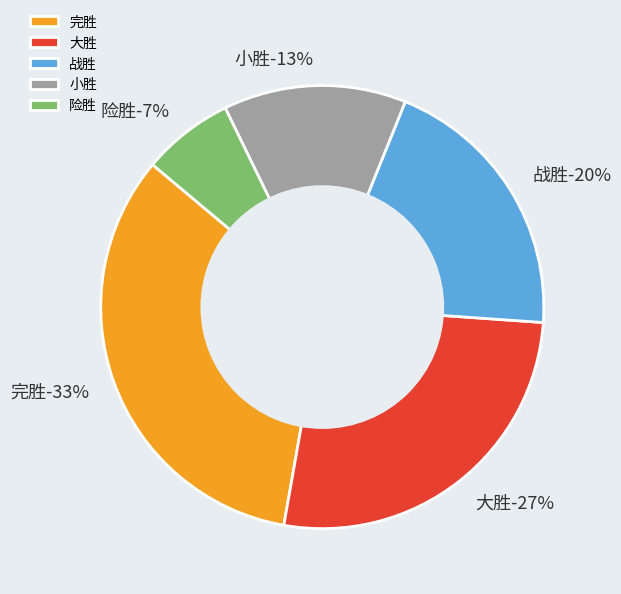

Between 险胜 and 战胜, which is larger?

战胜